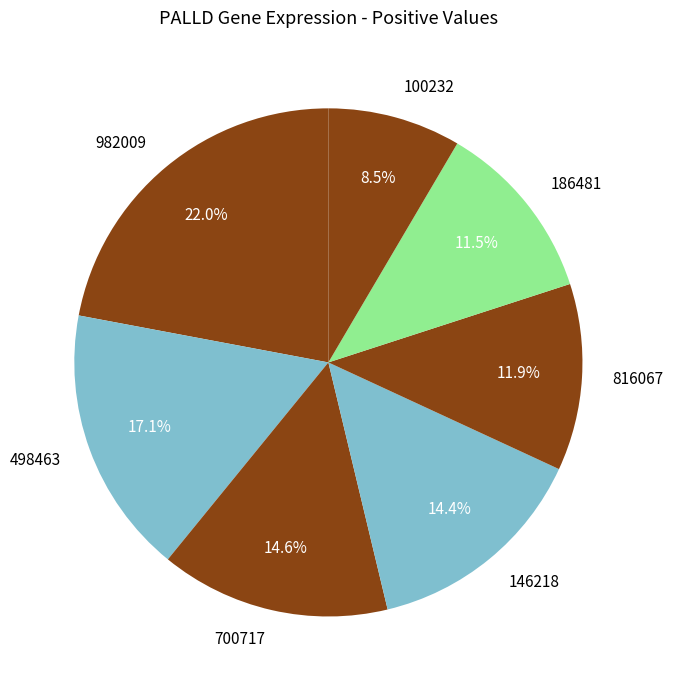

Does any single category account for the majority?

No